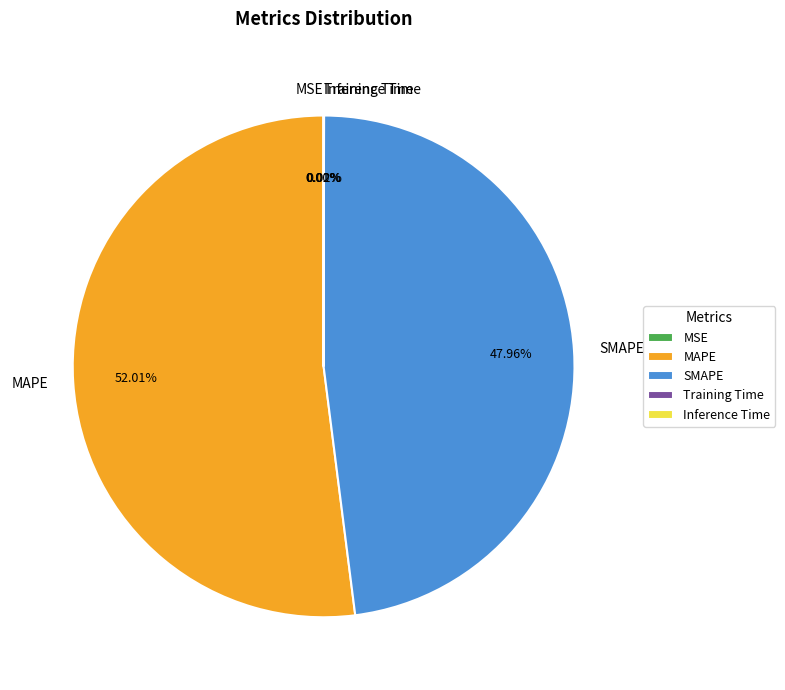

Does MAPE account for over 50% of the chart?

Yes